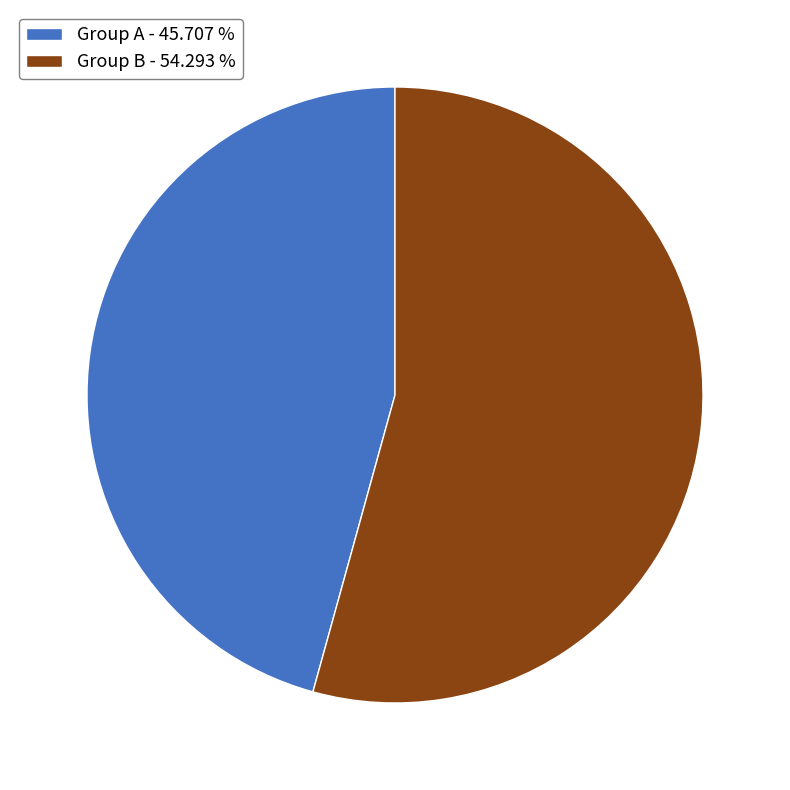

Is it true that Group A is 53% of the pie?

False